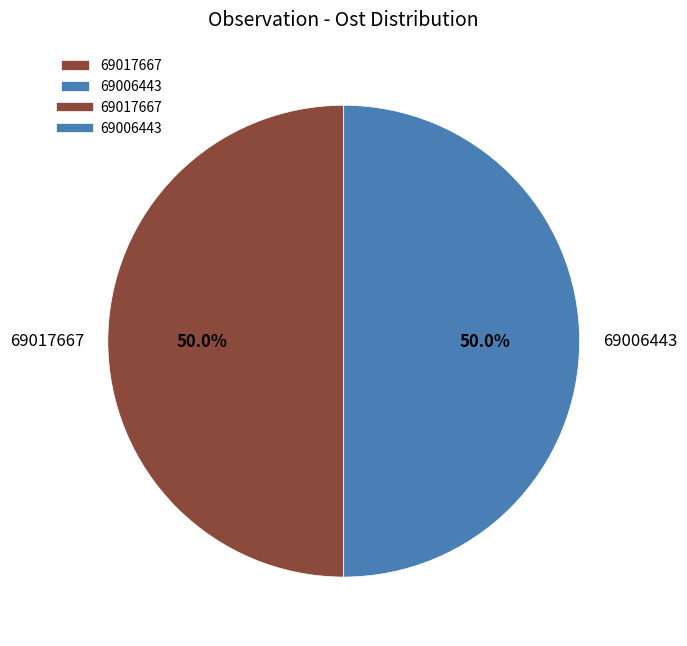

How many slices are in this pie chart?

2